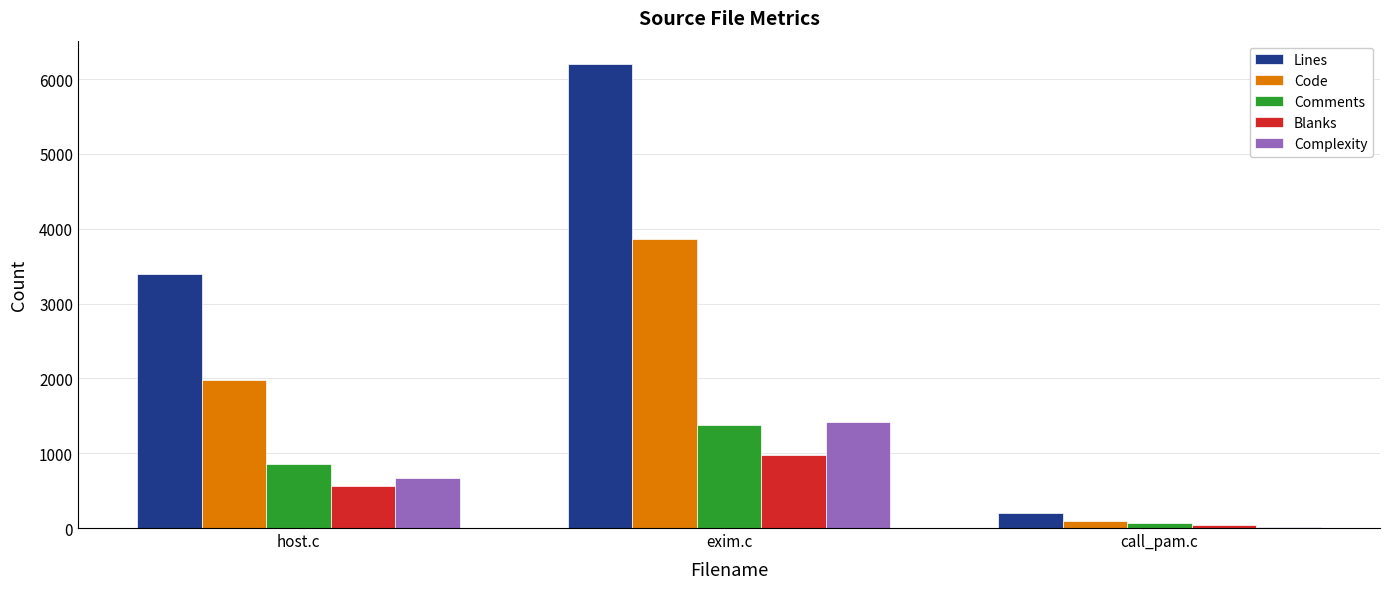

What is the value of the Lines bar at the 3rd from the left?

205